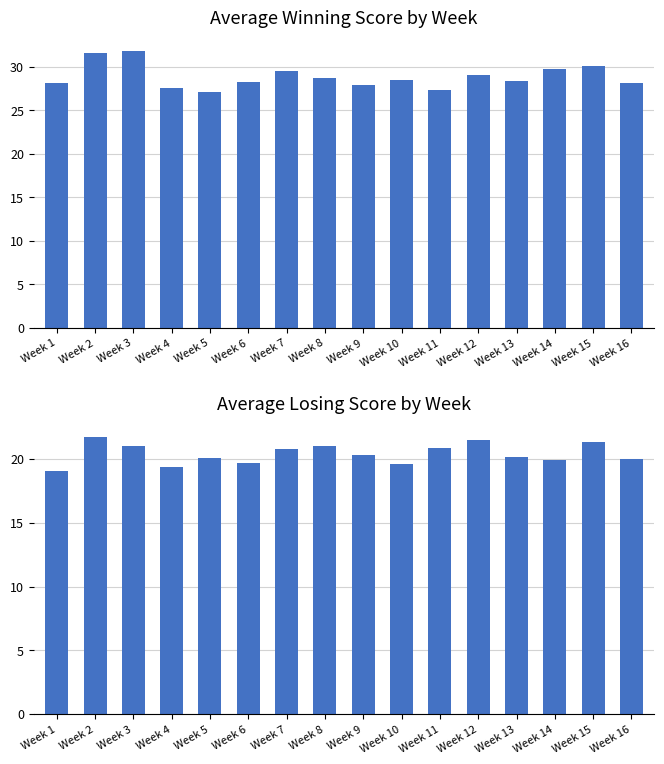

Count the number of data series in this chart.

2